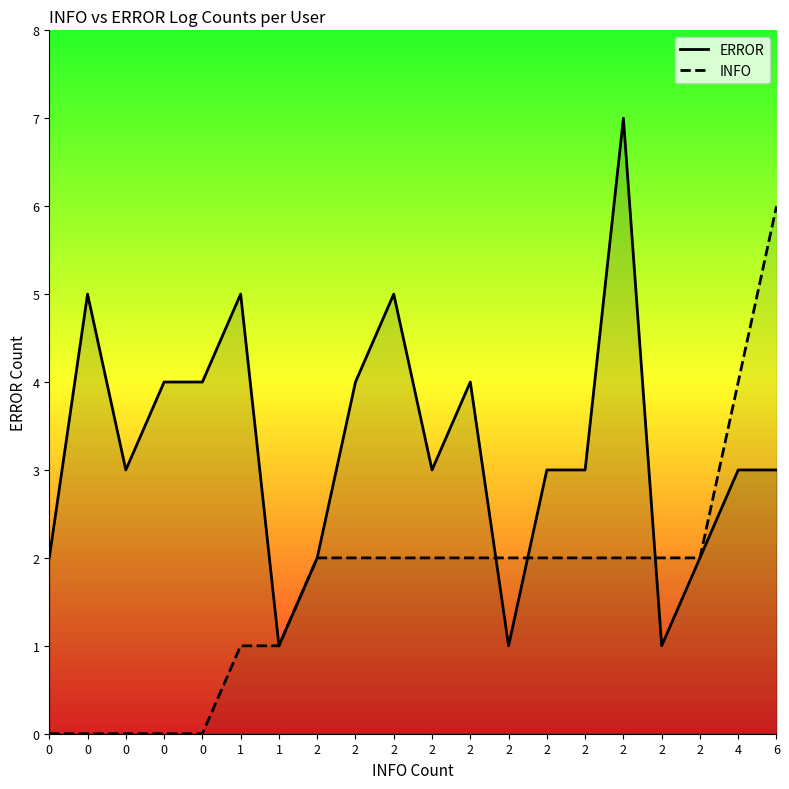

How many values in the ERROR series exceed 3?

8